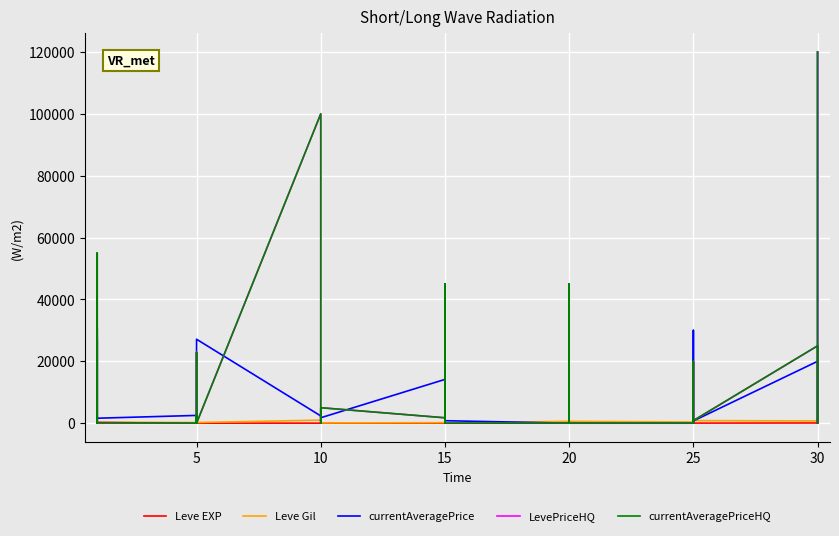

Which has a higher value, 25 or 10?

25